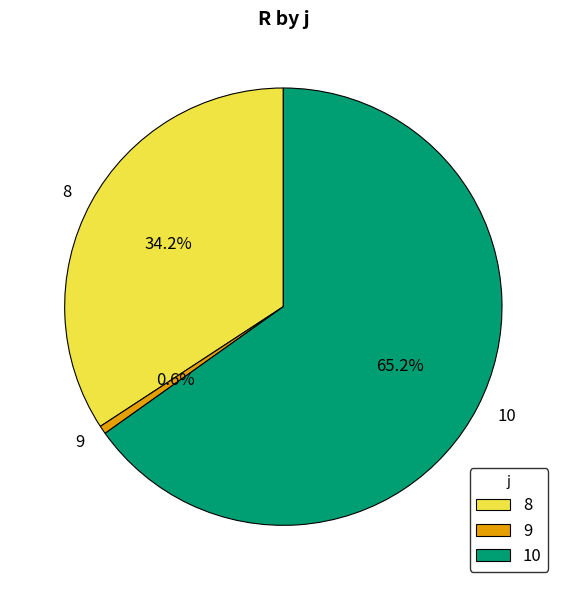

To the nearest percent, what is the difference between the largest and smallest slice percentages?

65%